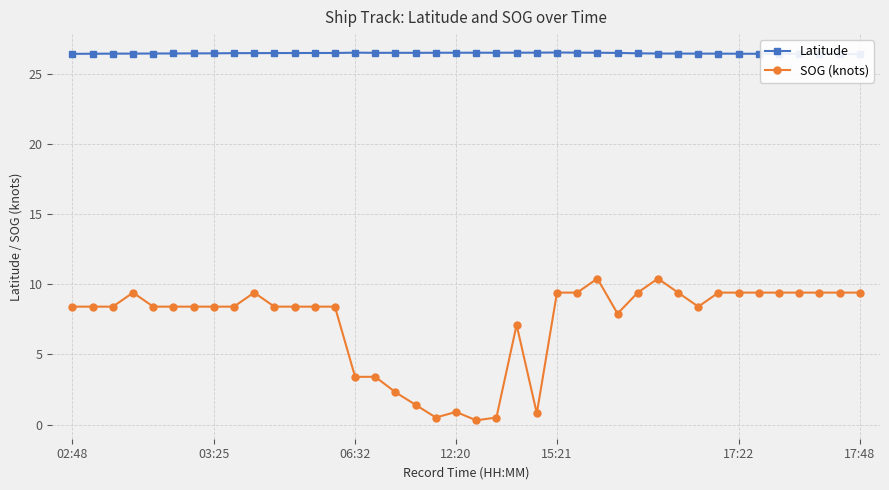

What is the difference between the highest and lowest values at 35?

17.0